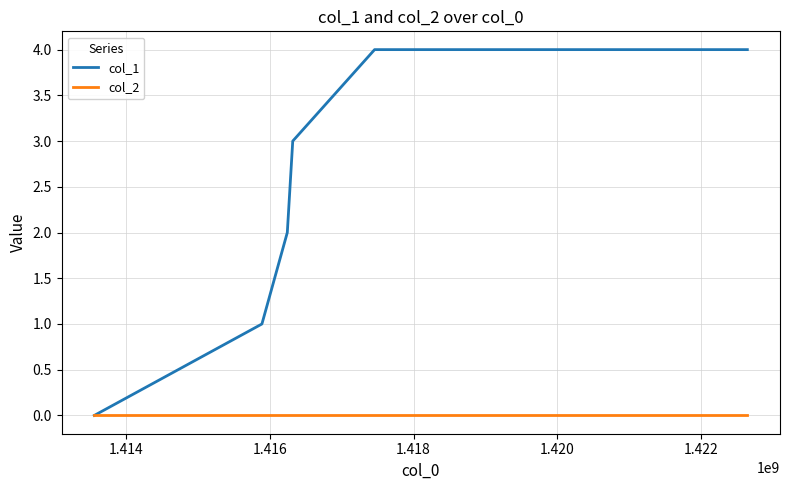

Which series has the largest total across all categories?

col_1